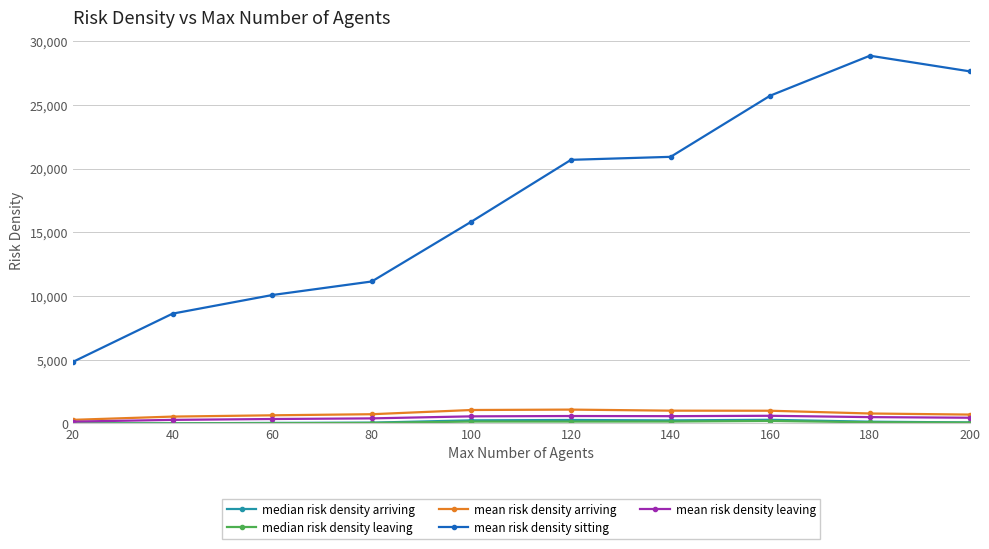

Which series has the largest total across all categories?

mean risk density sitting